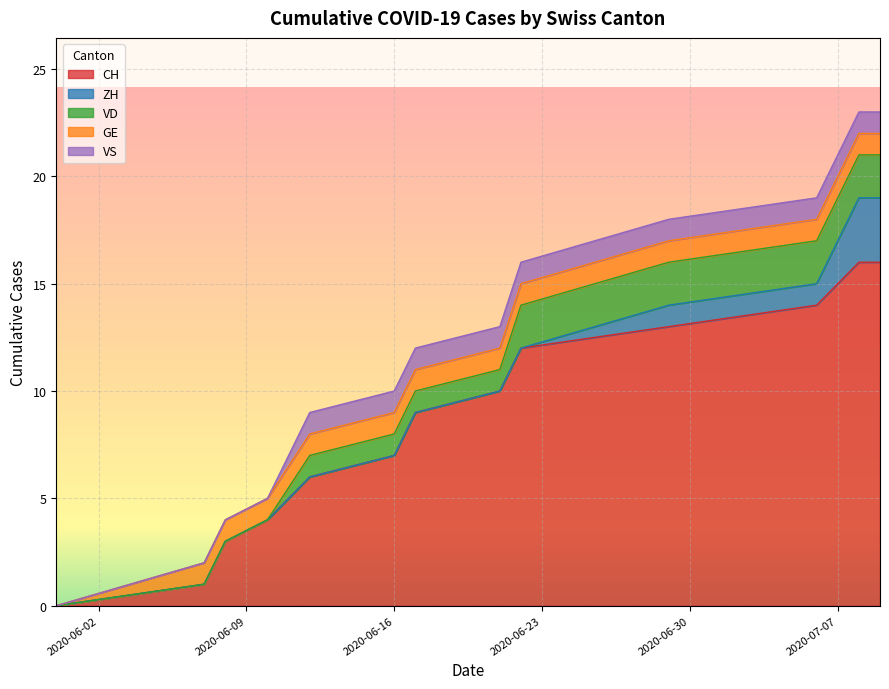

Which series has the largest total across all categories?

CH